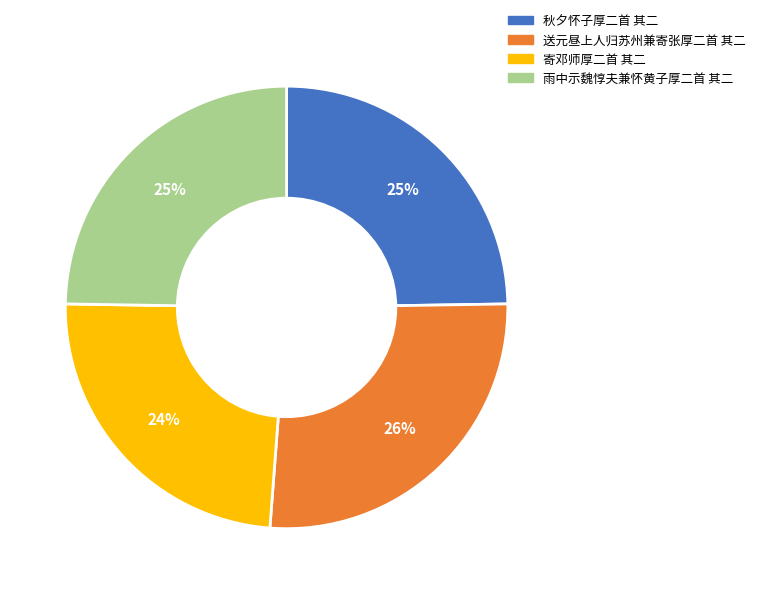

Which has a higher value, 寄邓师厚二首 其二 or 送元昼上人归苏州兼寄张厚二首 其二?

送元昼上人归苏州兼寄张厚二首 其二